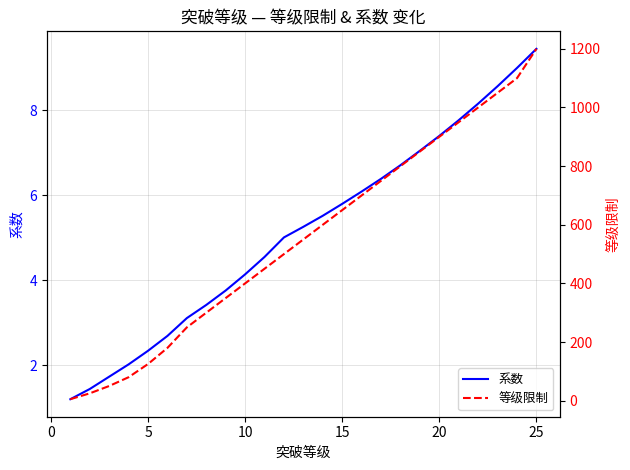

The 系数 series shows 1.8 at 10. True or false?

False